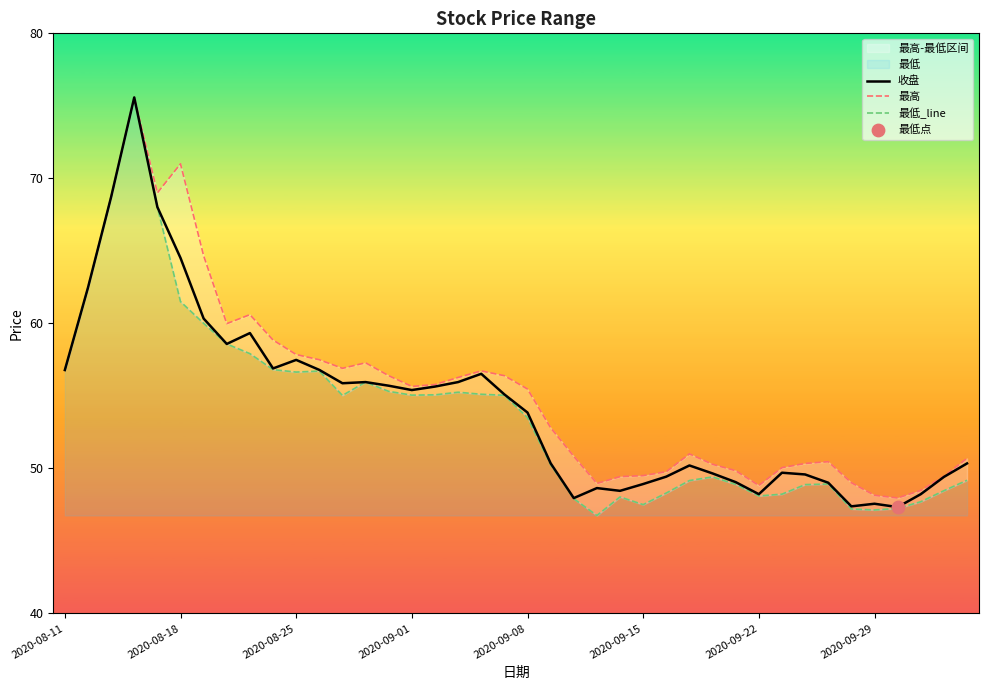

Which series contains the highest Y value?

收盘